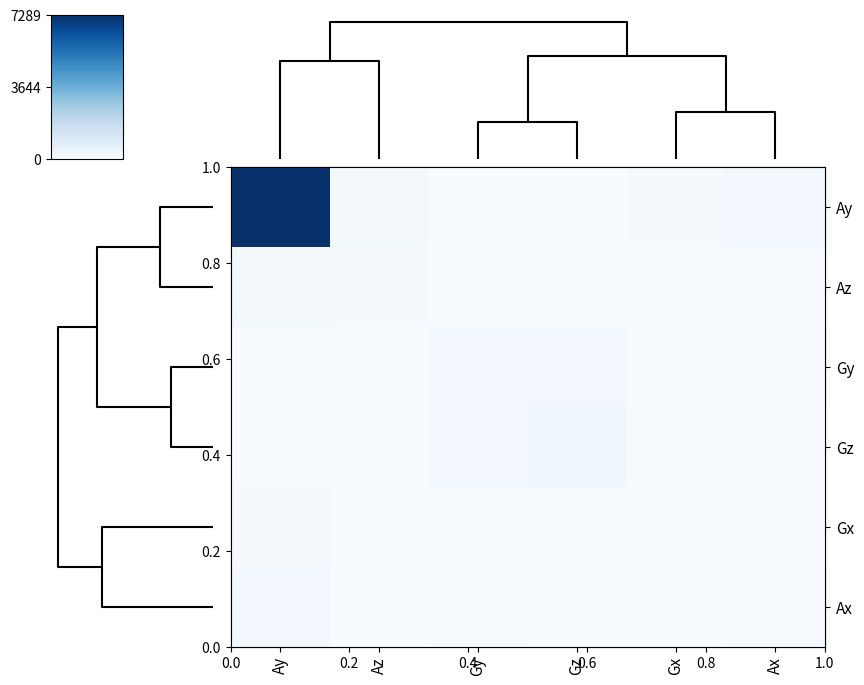

Reading left to right, what are all the values shown in this chart?

Ay: Ay=7288.7	Az=139.7	Gy=0.0	Gz=0.0	Gx=82.8	Ax=181.0
Az: Ay=139.7	Az=73.7	Gy=0.0	Gz=0.0	Gx=8.2	Ax=2.2
Gy: Ay=0.0	Az=0.0	Gy=198.7	Gz=176.5	Gx=26.0	Ax=43.8
Gz: Ay=0.0	Az=0.0	Gy=176.5	Gz=259.5	Gx=18.3	Ax=21.9
Gx: Ay=82.8	Az=8.2	Gy=26.0	Gz=18.3	Gx=27.2	Ax=21.7
Ax: Ay=181.0	Az=2.2	Gy=43.8	Gz=21.9	Gx=21.7	Ax=42.5